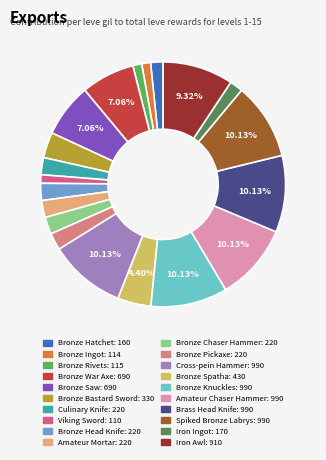

To the nearest percent, what is the difference between the largest and smallest slice percentages?

9%